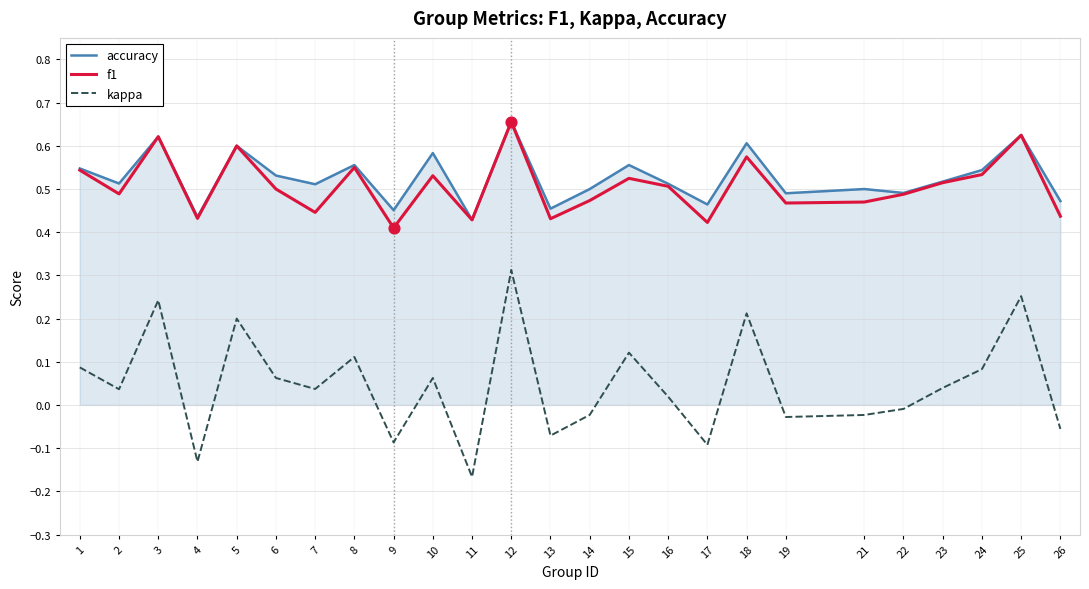

At which category is the sum across all series the highest?

12